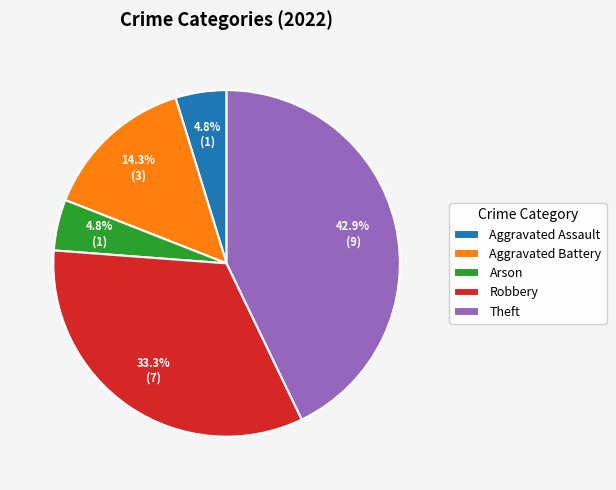

How many slices are in this pie chart?

5